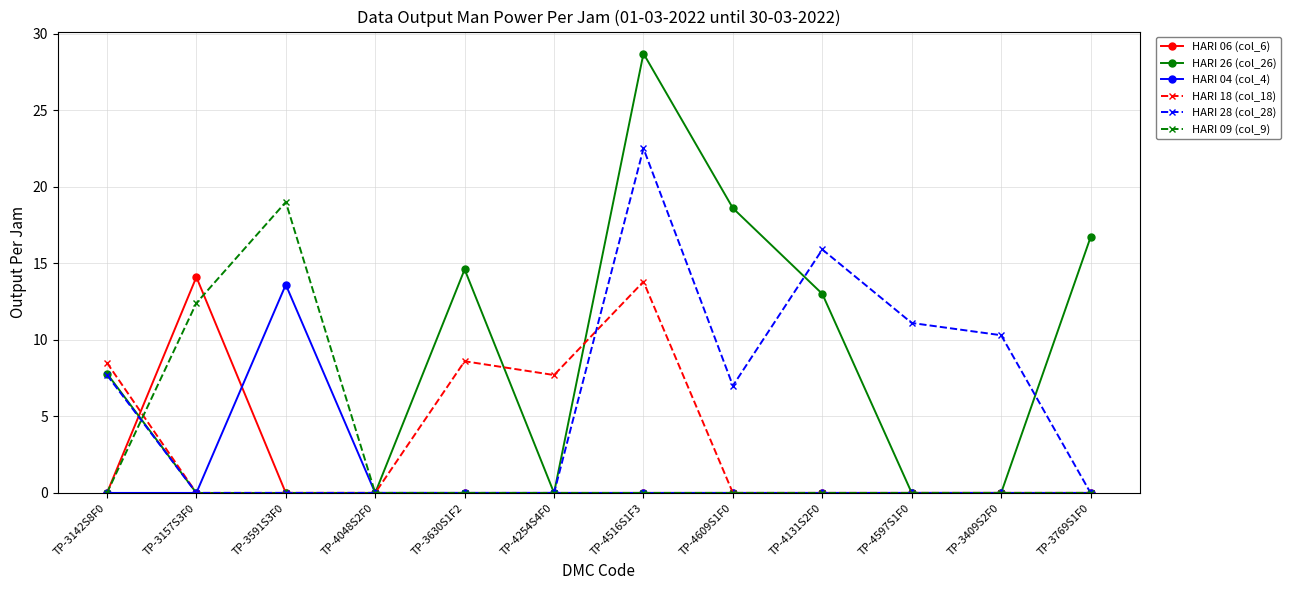

Which series has the largest range (max minus min)?

HARI 26 (col_26)